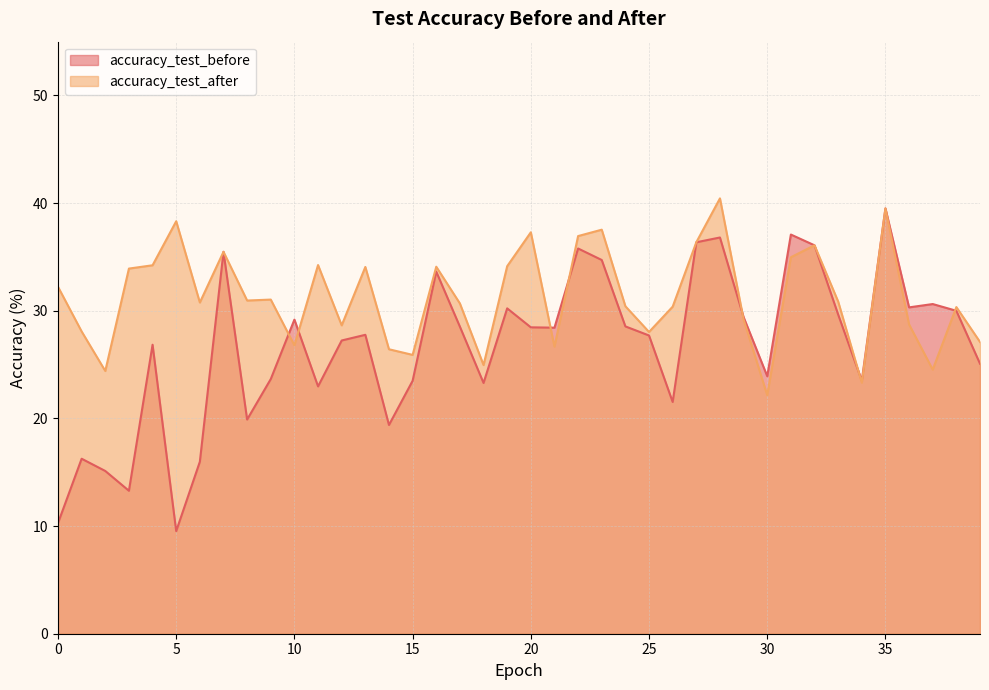

Reading left to right, extract all data points from this chart.

accuracy_test_before: 0=10.3	1=16.3	2=15.1	3=13.3	4=26.8	5=9.5	6=16.0	7=35.5	8=19.9	9=23.7	10=29.2	11=23.0	12=27.2	13=27.8	14=19.4	15=23.5	16=33.6	17=28.5	18=23.3	19=30.2	20=28.5	21=28.4	22=35.8	23=34.7	24=28.5	25=27.7	26=21.5	27=36.4	28=36.8	29=29.4	30=23.9	31=37.1	32=36.1	33=29.7	34=23.5	35=39.5	36=30.3	37=30.6	38=30.0	39=25.1
accuracy_test_after: 0=32.2	1=28.1	2=24.4	3=33.9	4=34.2	5=38.3	6=30.8	7=35.5	8=31.0	9=31.0	10=26.8	11=34.2	12=28.6	13=34.1	14=26.4	15=25.9	16=34.1	17=30.7	18=25.0	19=34.1	20=37.3	21=26.7	22=36.9	23=37.5	24=30.4	25=28.0	26=30.4	27=36.4	28=40.4	29=29.2	30=22.2	31=35.0	32=36.1	33=30.9	34=23.3	35=39.5	36=28.7	37=24.5	38=30.3	39=27.1